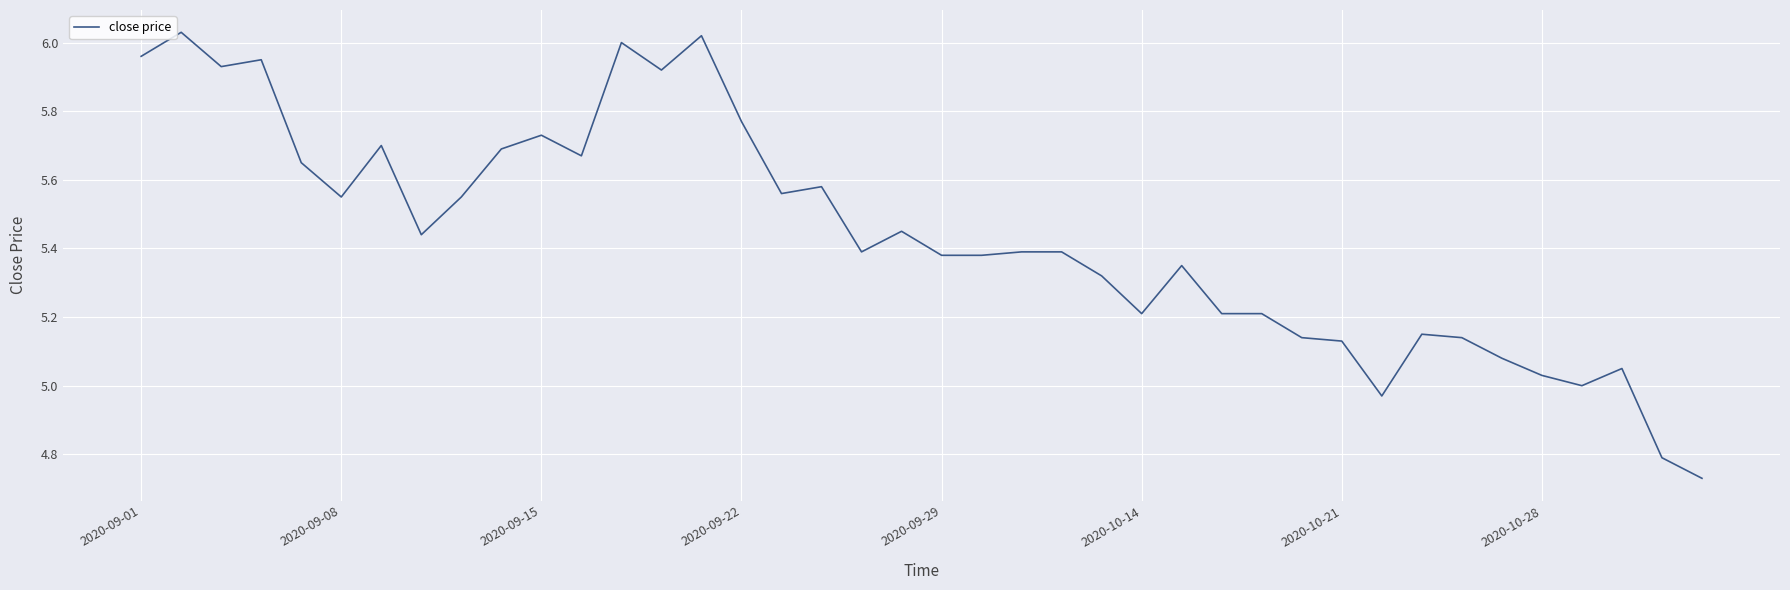

What is the difference between the maximum and minimum values?

1.3